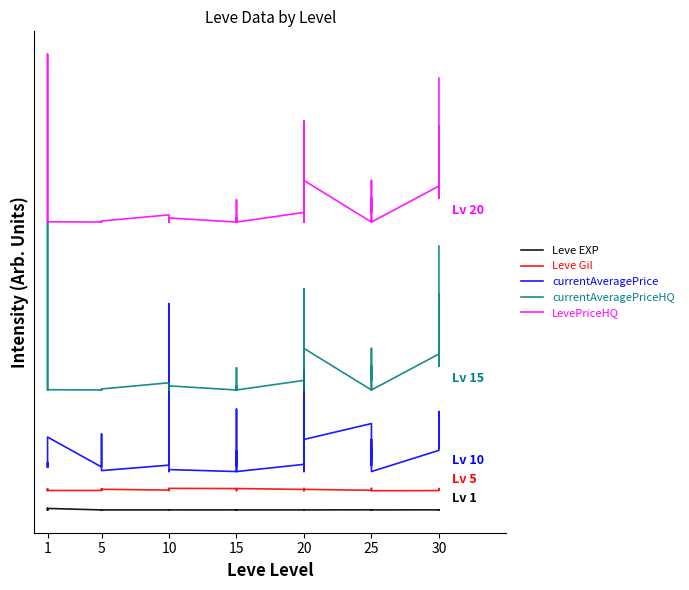

In Leve EXP, how many points are higher than both neighbors (excluding endpoints)?

12